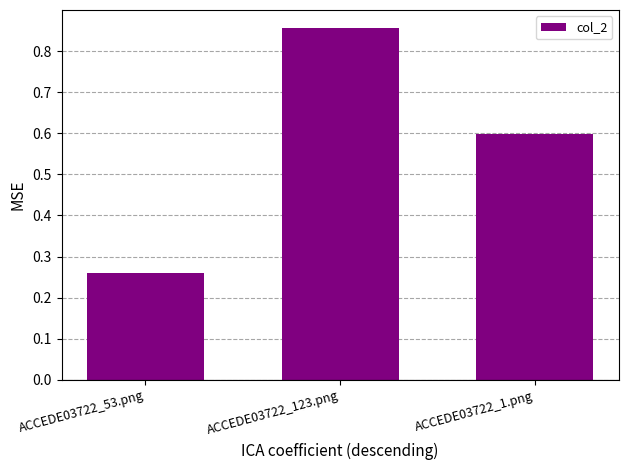

The value at ACCEDE03722_1.png is 0.2. True or false?

False